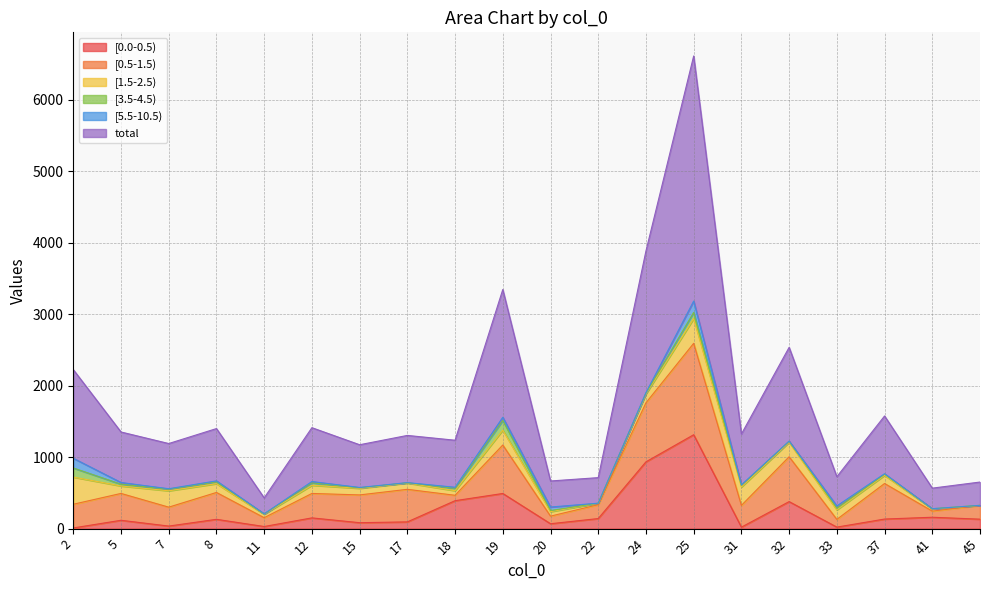

What is the difference between the [1.5-2.5) values at 41 and 33?

102.4